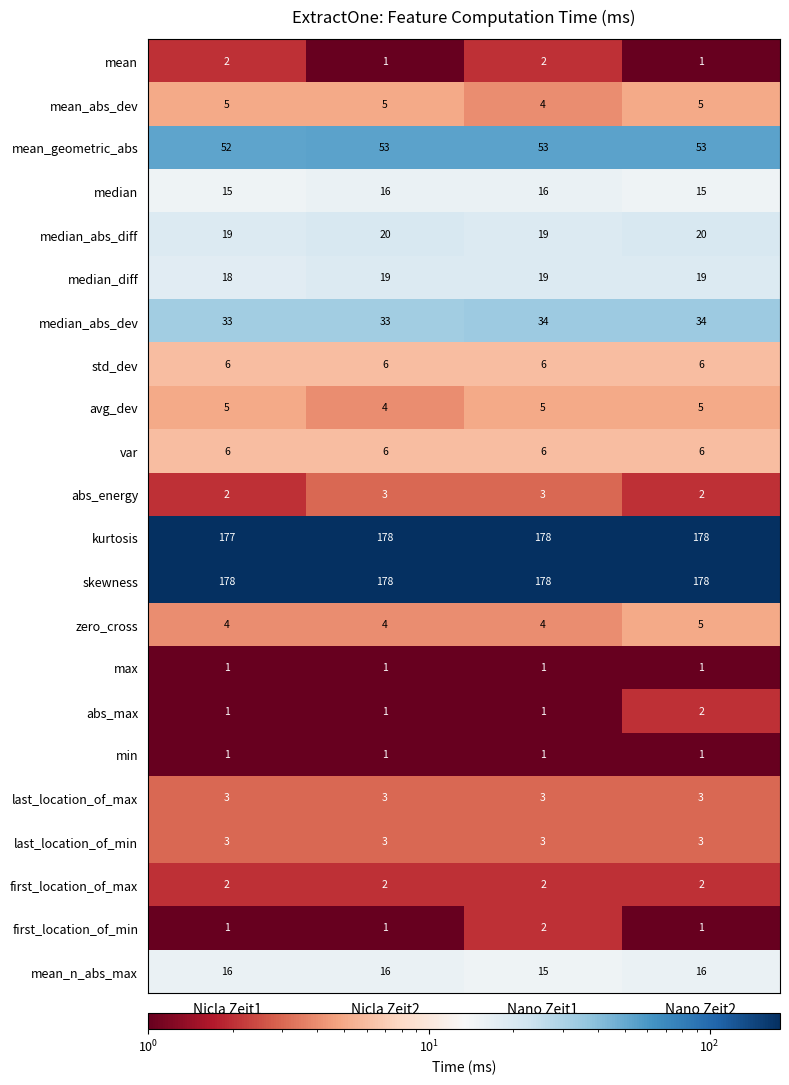

What is the difference between the highest and lowest values at Nano Zeit1?

177